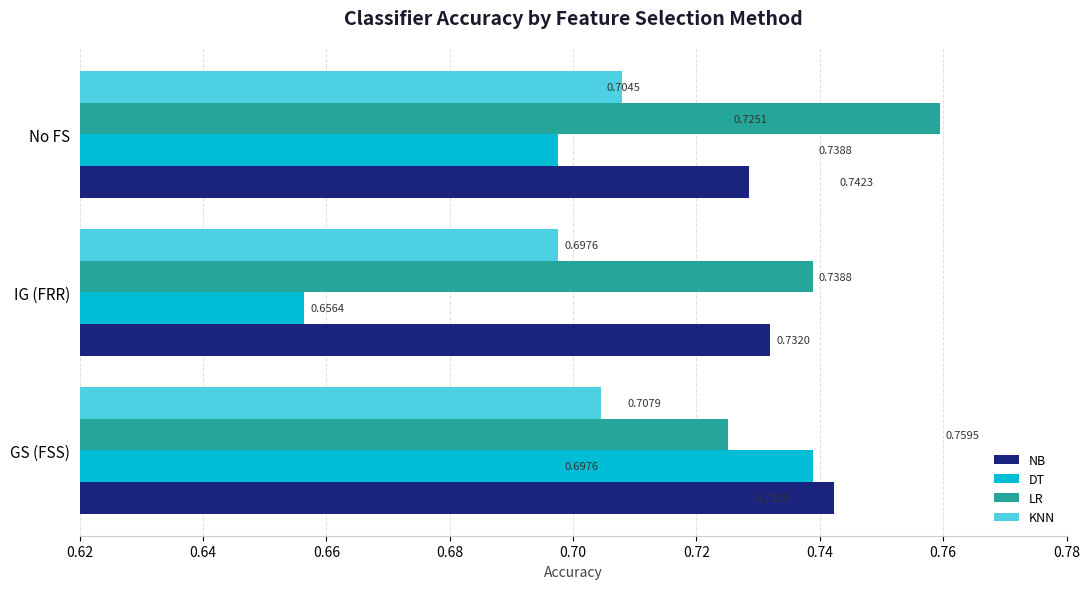

At which label does DT reach its minimum?

IG (FRR)